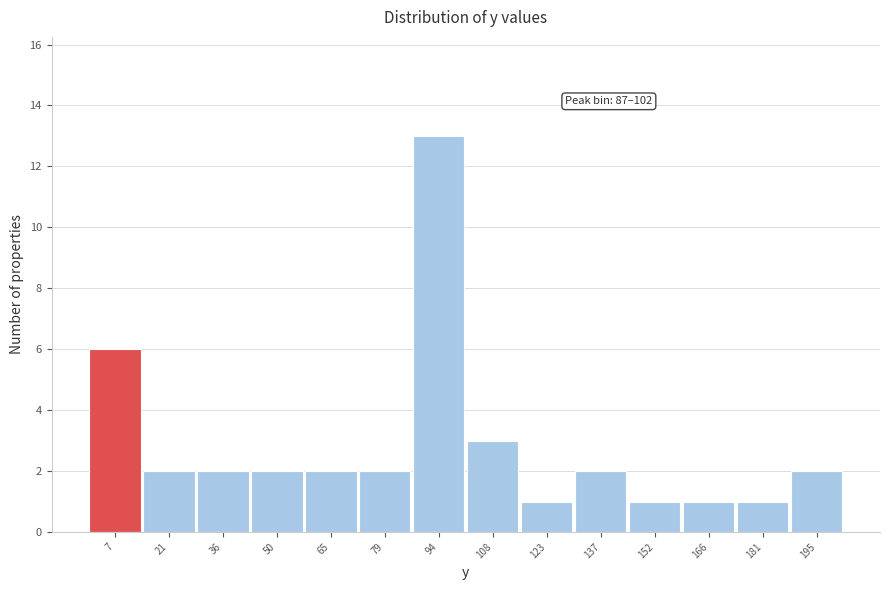

Which range on the x-axis has the tallest bar?

88 to 102